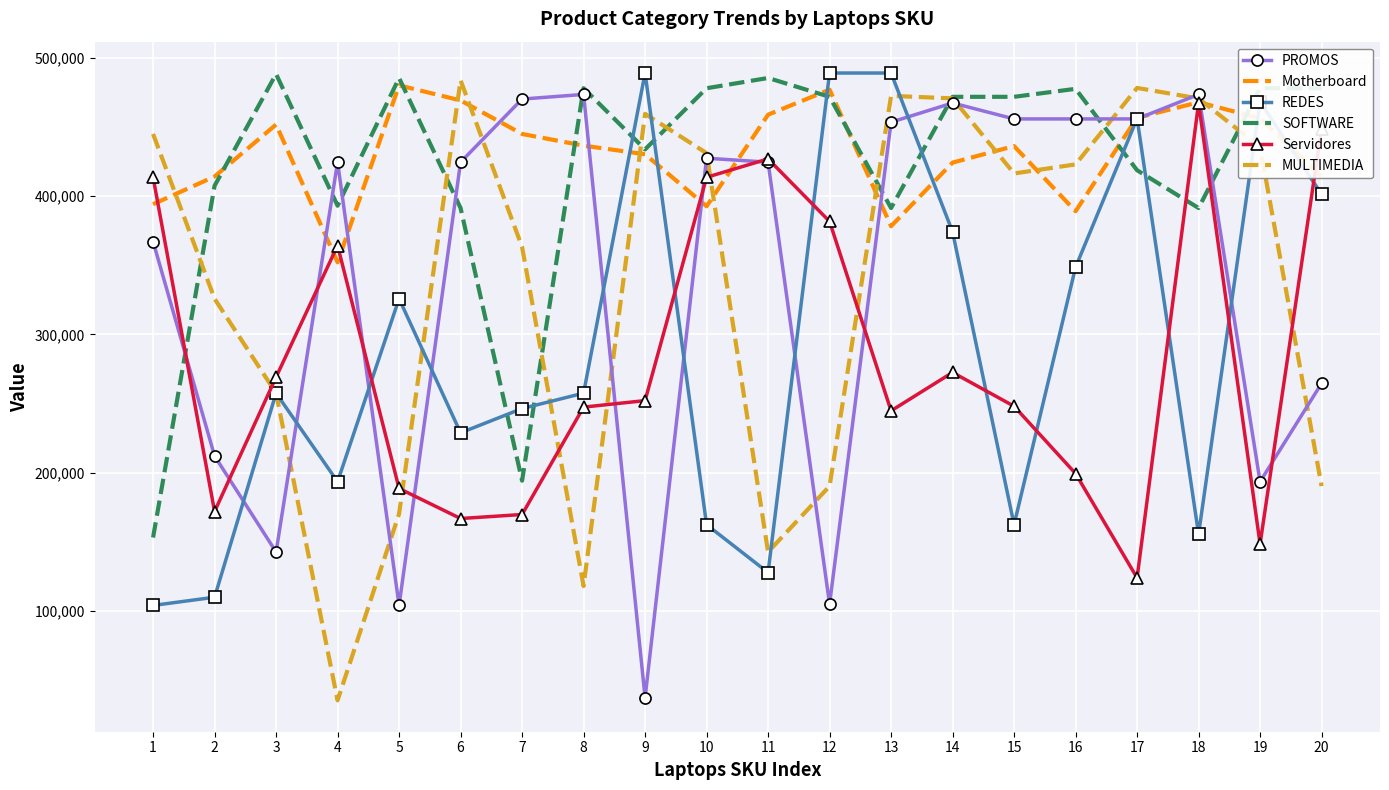

What is the highest value of the MULTIMEDIA series?

483651